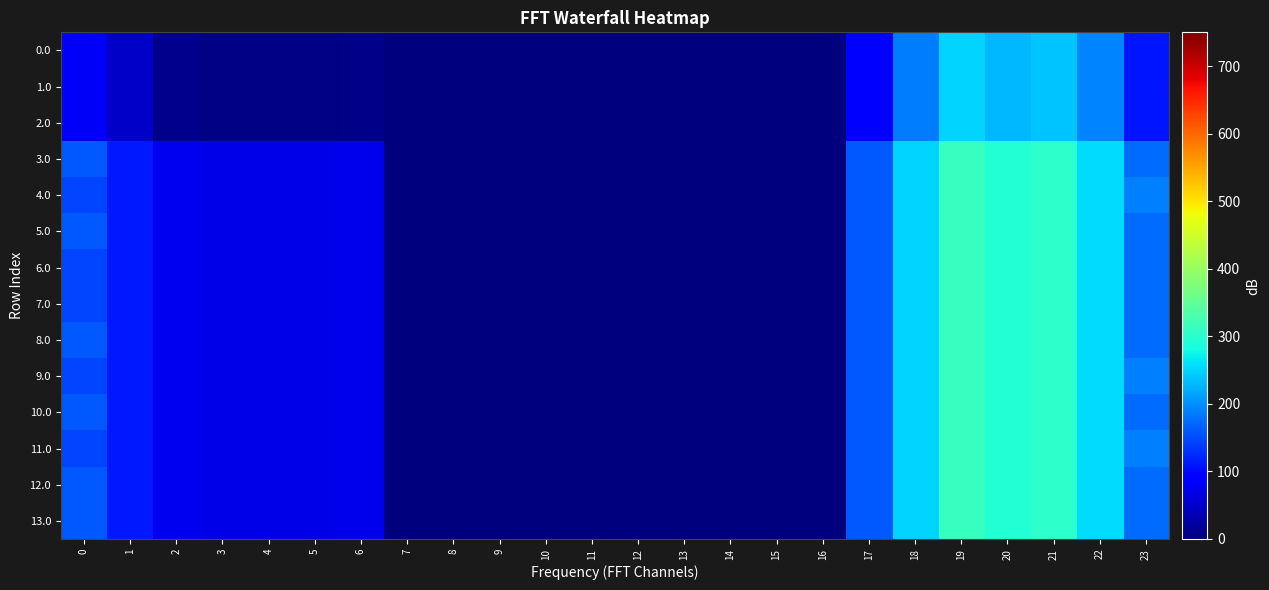

Which category has the lowest value across all series?

7